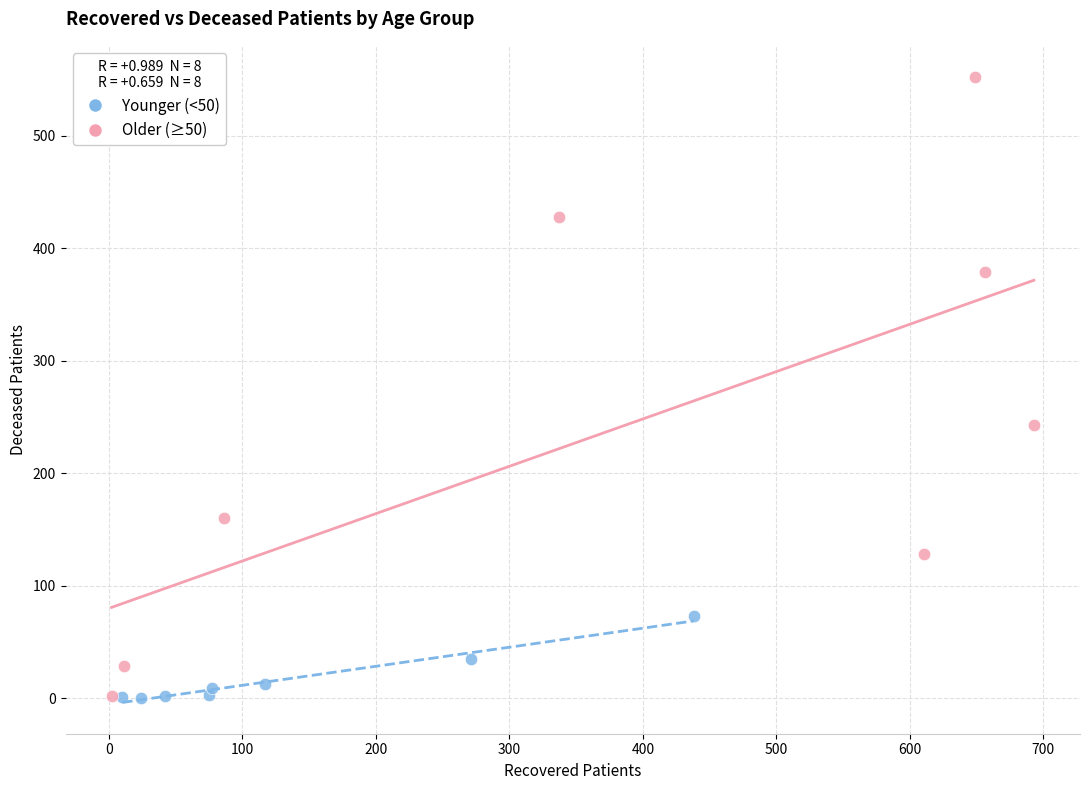

Which series has the largest Y range (max minus min)?

Older (≥50)